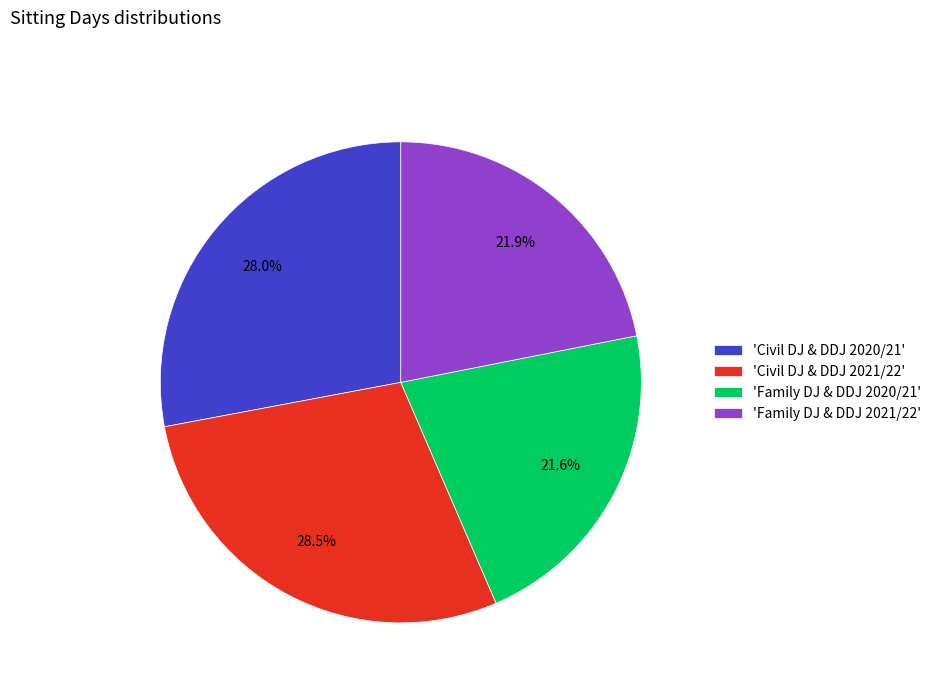

Is there a majority slice in this chart?

No